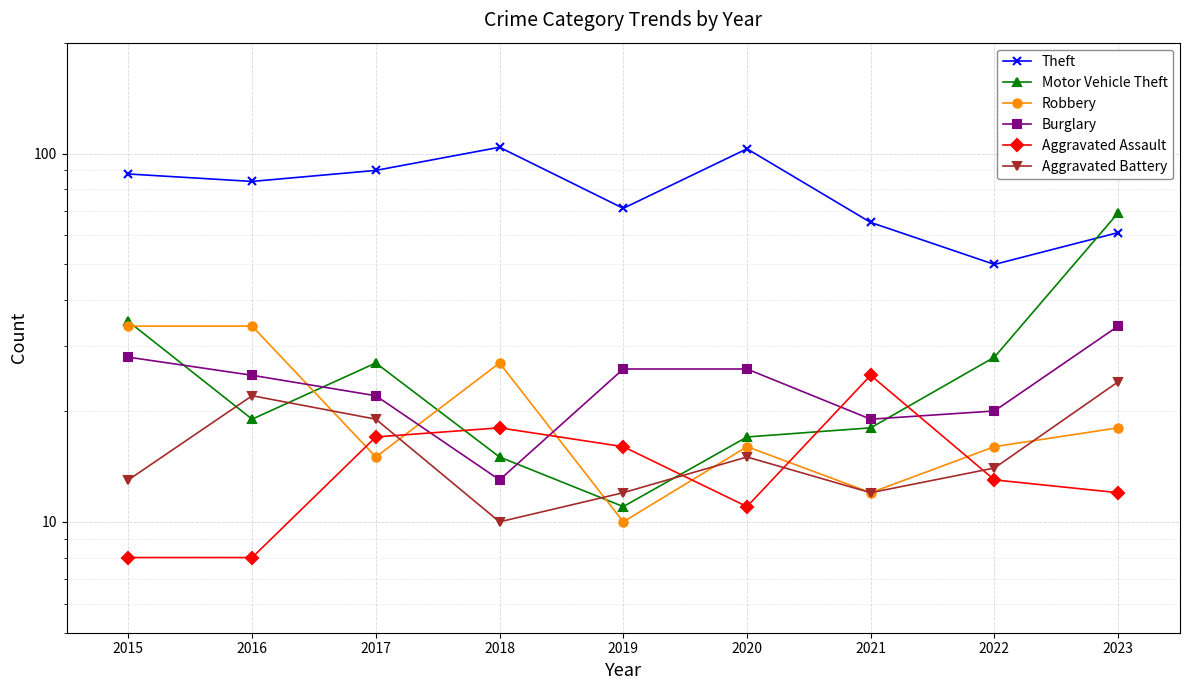

How many interior local peaks does the Theft series have?

2